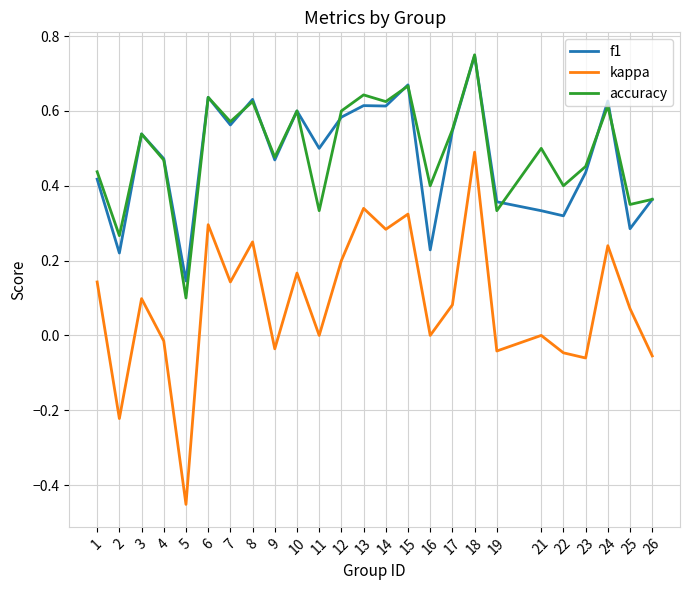

Which series has the widest spread of values?

kappa